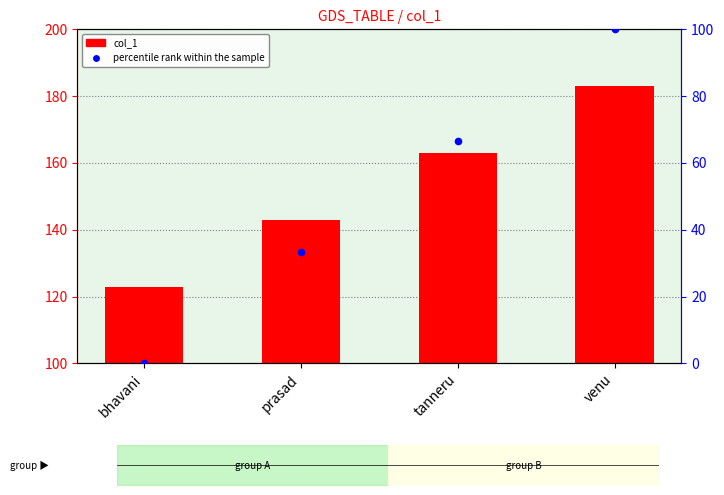

Which series has the largest total across all categories?

col_1